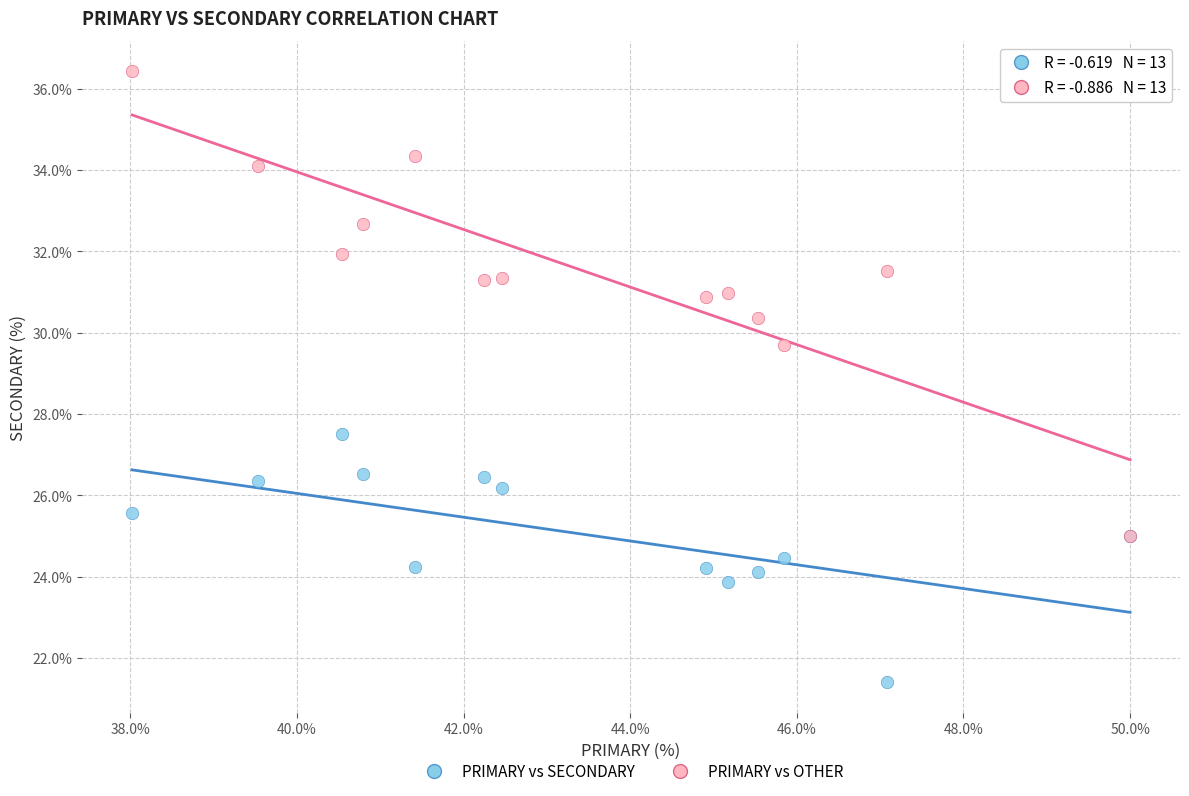

Across all series, what Y value is closest to 28?

27.5